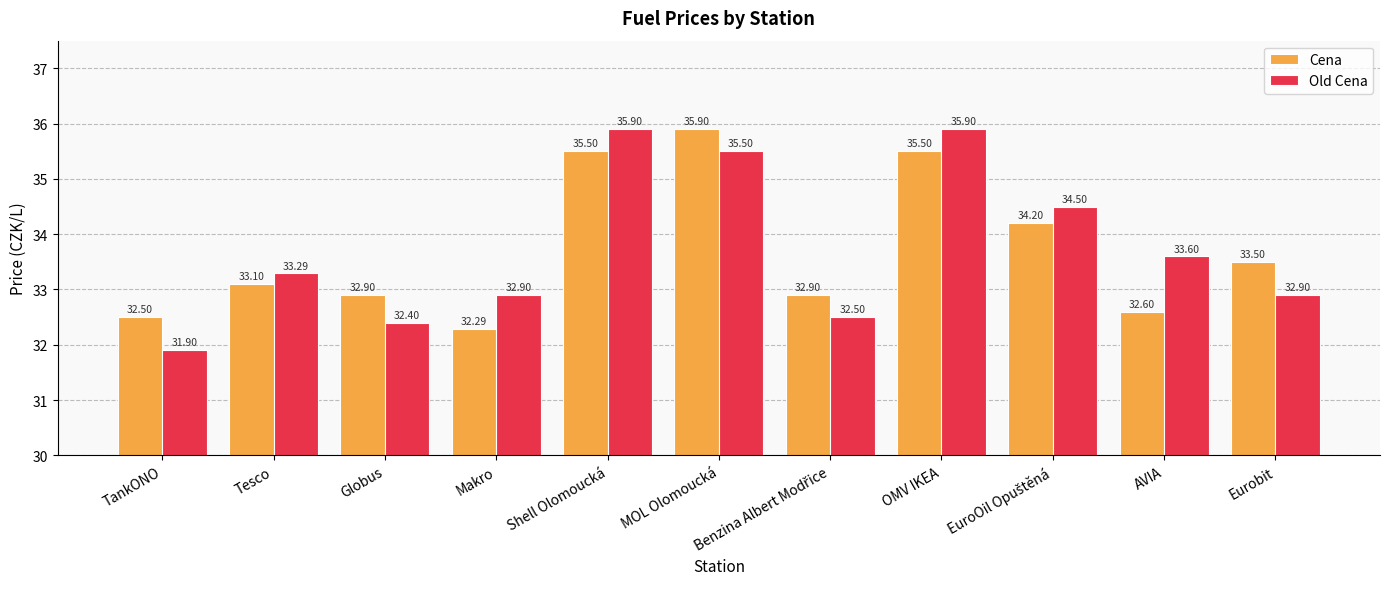

Which series has the largest total across all categories?

Old Cena